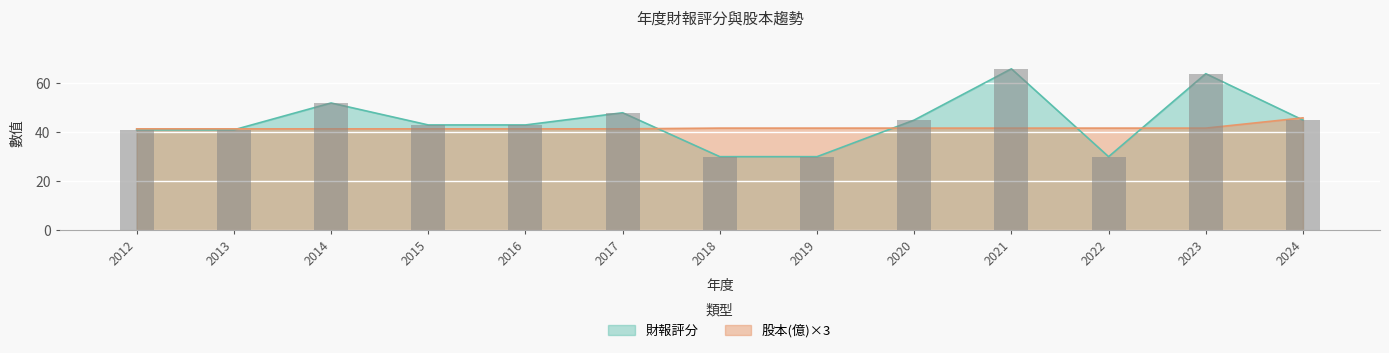

Is the value of 股本(億) at 2019 greater than the value of 財報評分 at 2023?

No